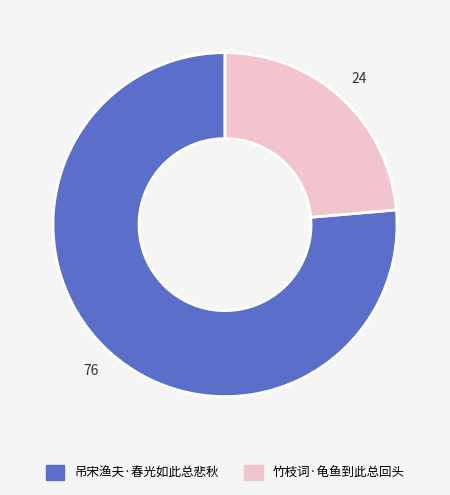

Is it true that 竹枝词·龟鱼到此总回头 is 33% of the pie?

False